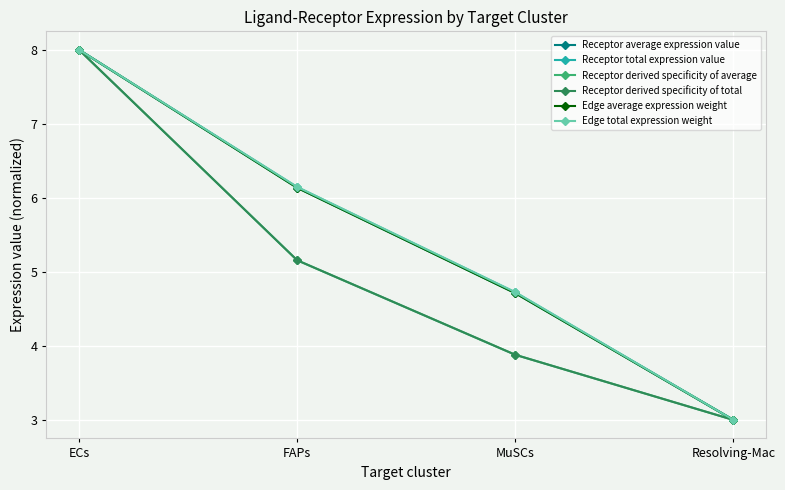

What is the difference between the second highest and minimum values in the Receptor derived specificity of average series?

2.2